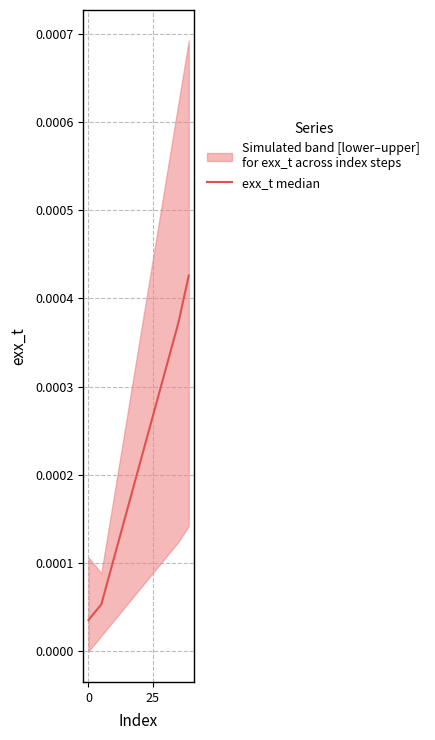

True or false: there are more than 0 points higher than both neighbors.

False